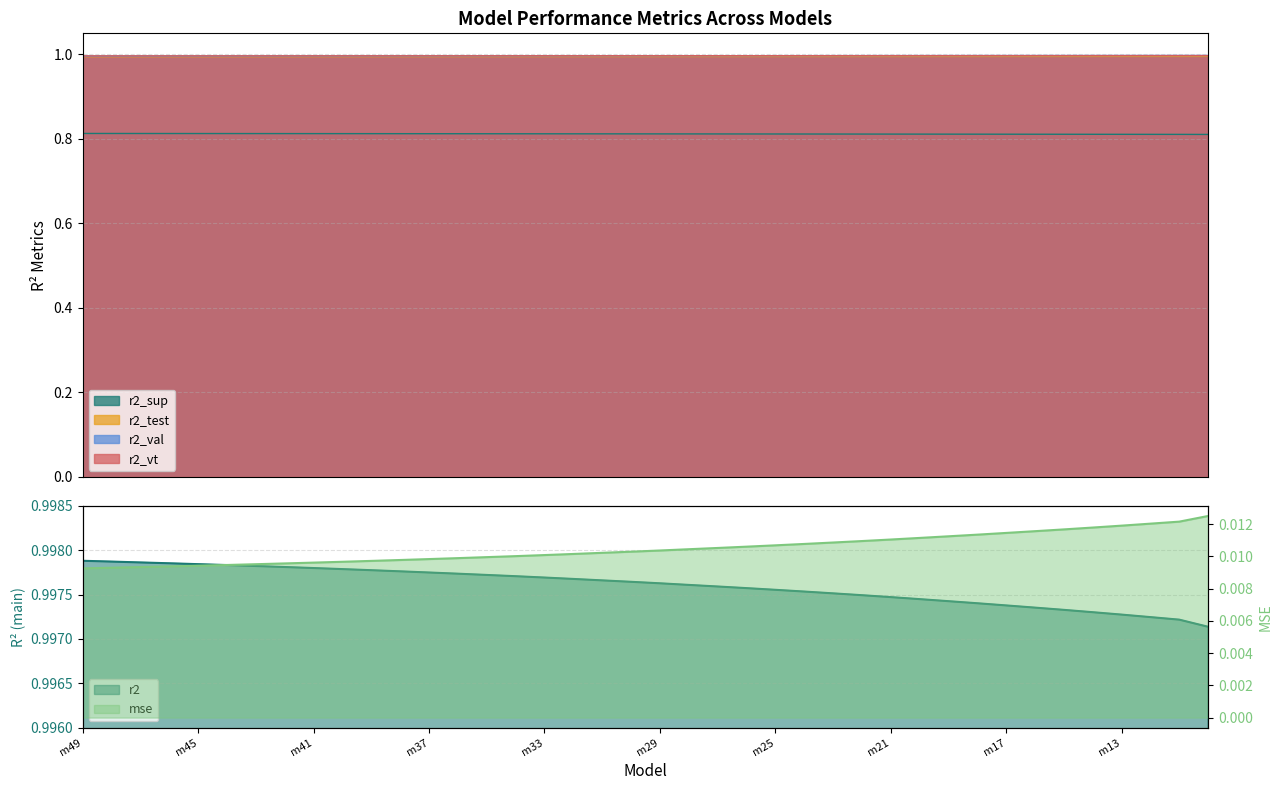

What is the value of the r2_val point at the 19th from the left?

1.0